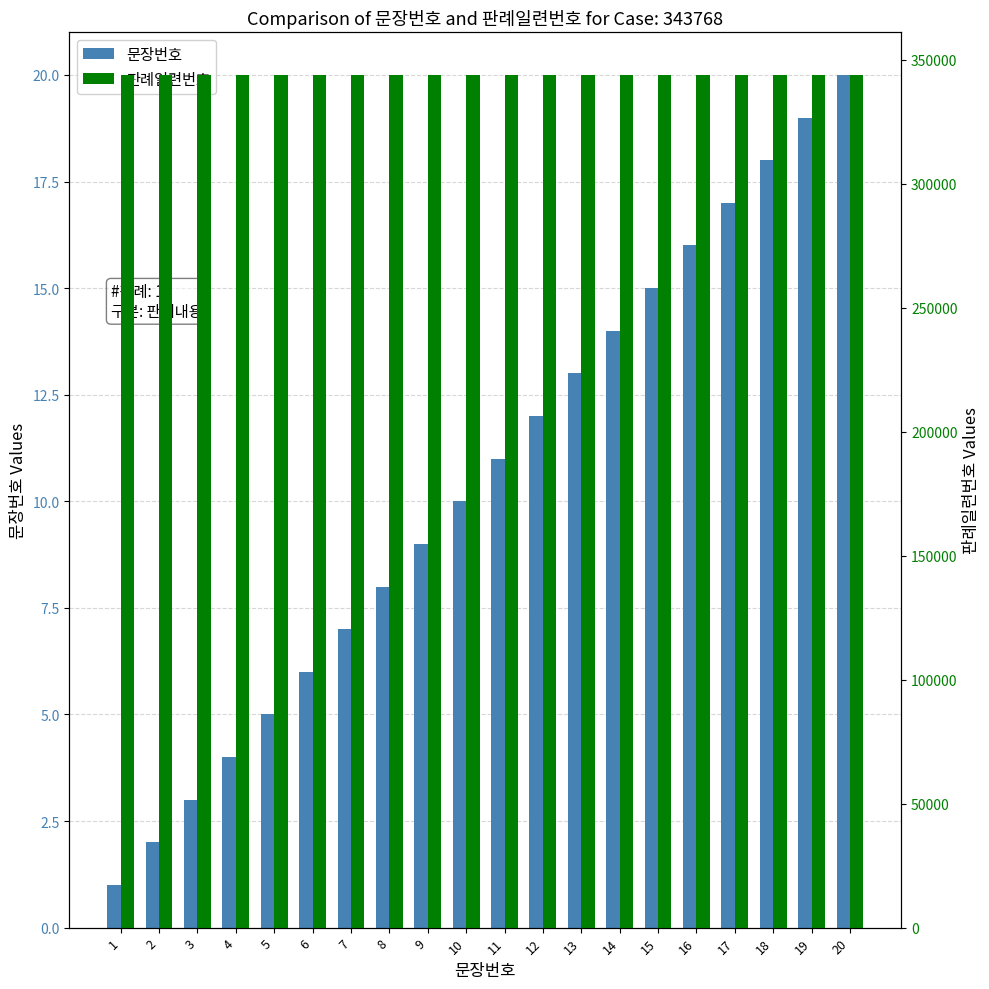

Which series has the widest spread of values?

문장번호